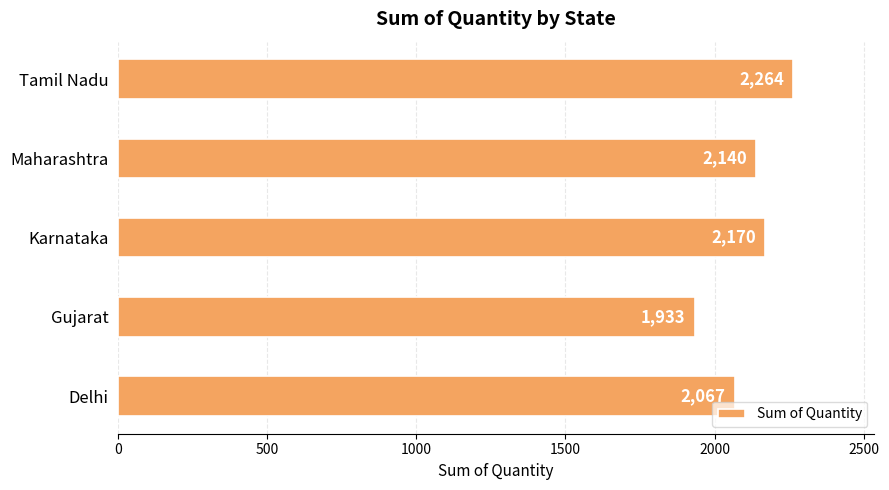

Which label corresponds to the smallest value in the chart?

Gujarat